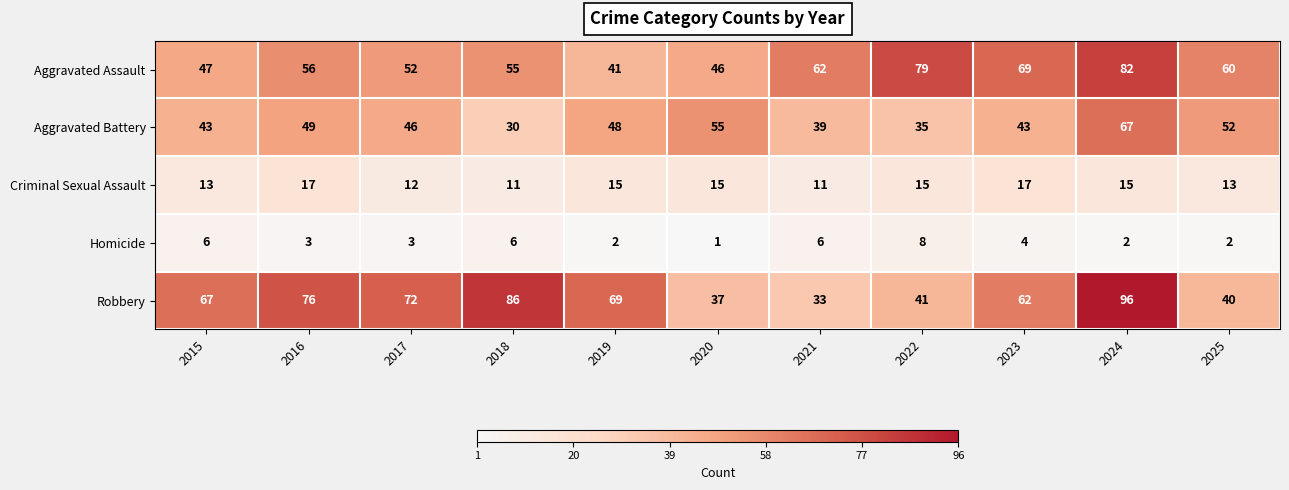

What is the total value across all series at 2023?

195